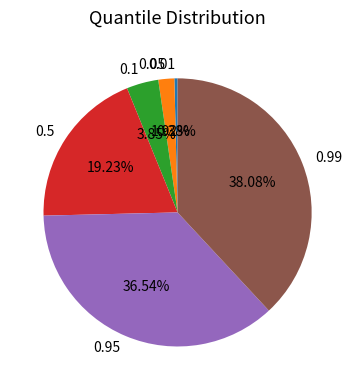

Rank the categories by value from lowest to highest.

0.01, 0.05, 0.1, 0.5, 0.95, 0.99